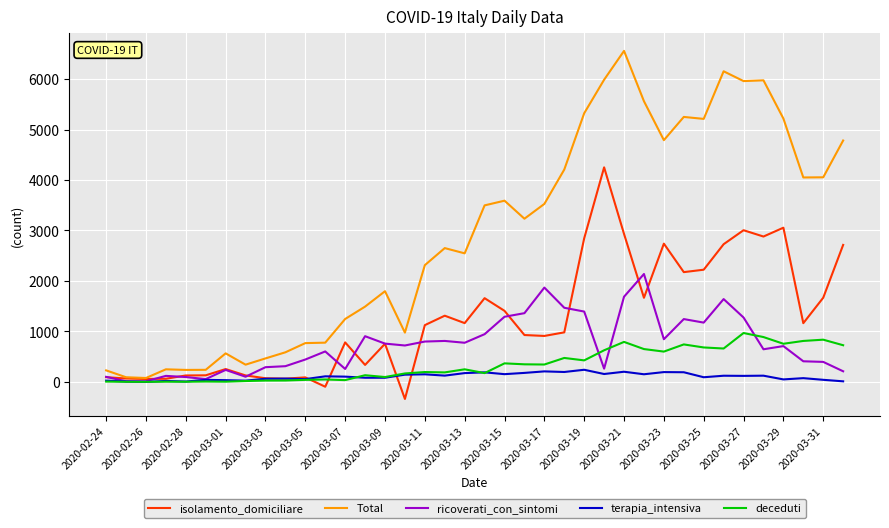

Which series has the widest spread of values?

Total